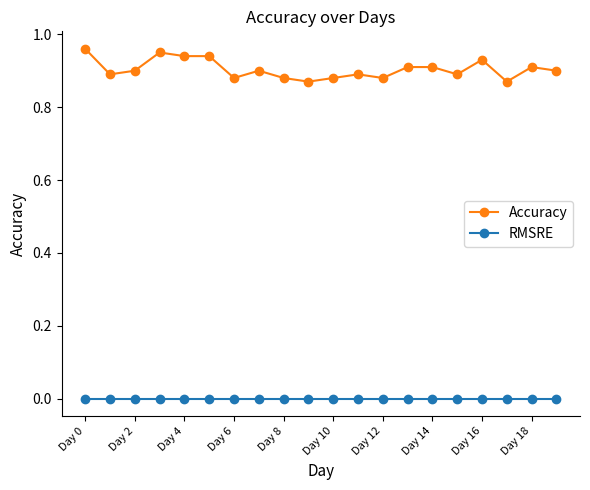

Which series has the widest spread of values?

Accuracy